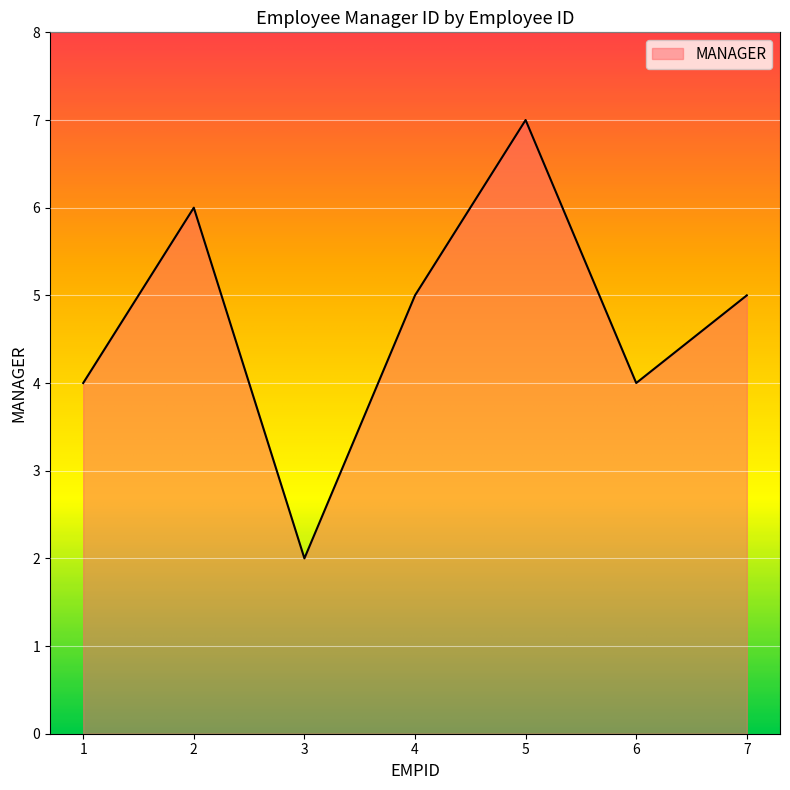

Reading right to left, list all the values displayed in this chart.

5	4	7	5	2	6	4